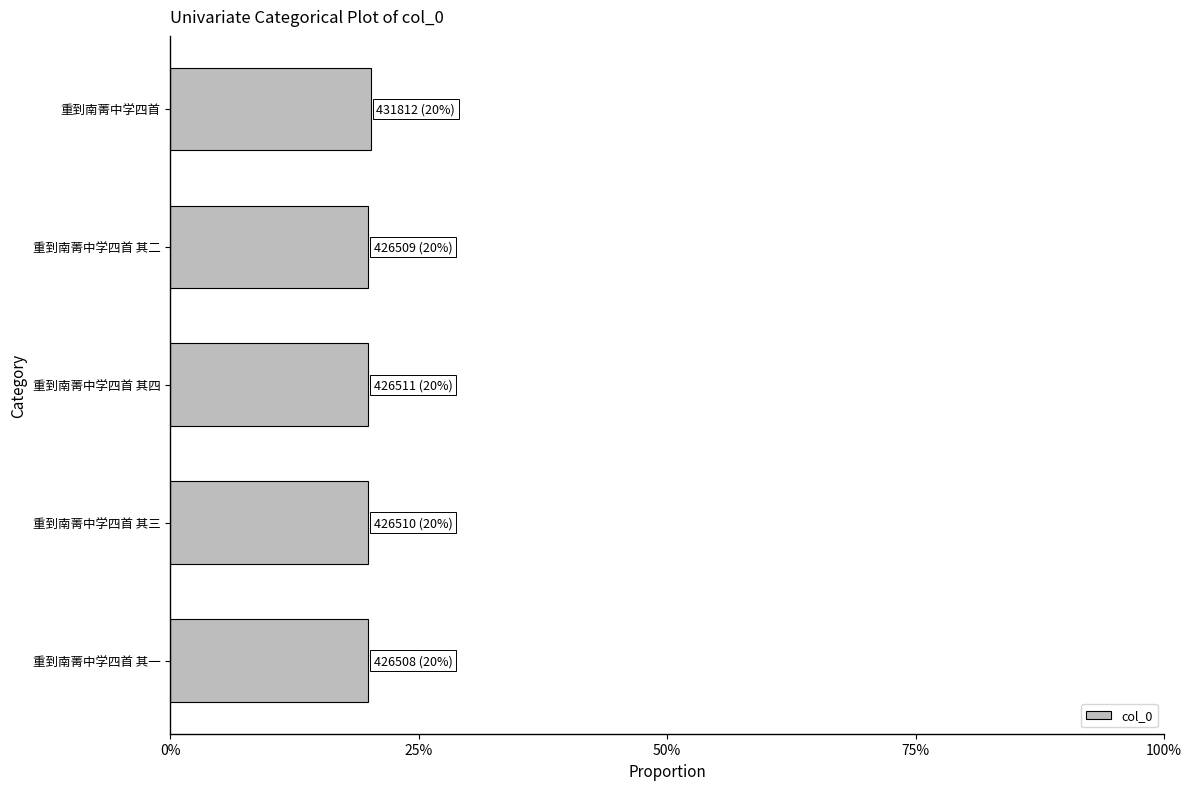

Are the bars horizontal?

Yes